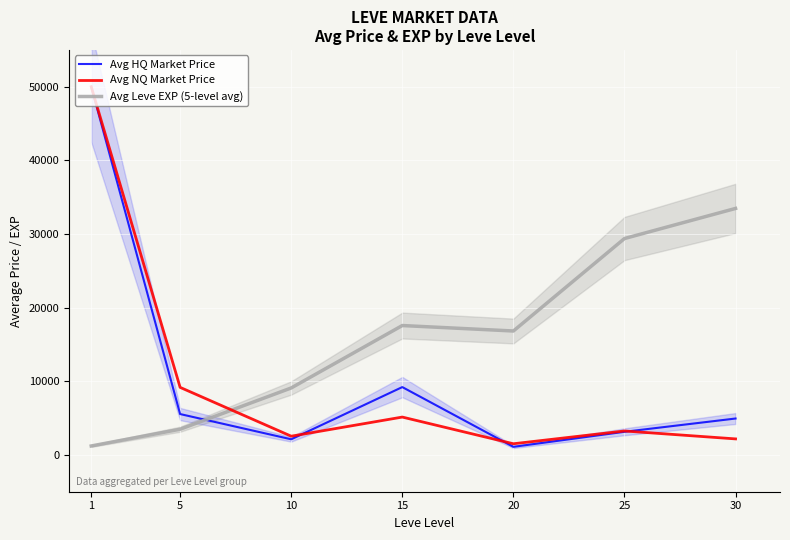

Where do Avg Leve EXP (5-level avg) and Avg HQ Market Price first cross each other?

5 and 10